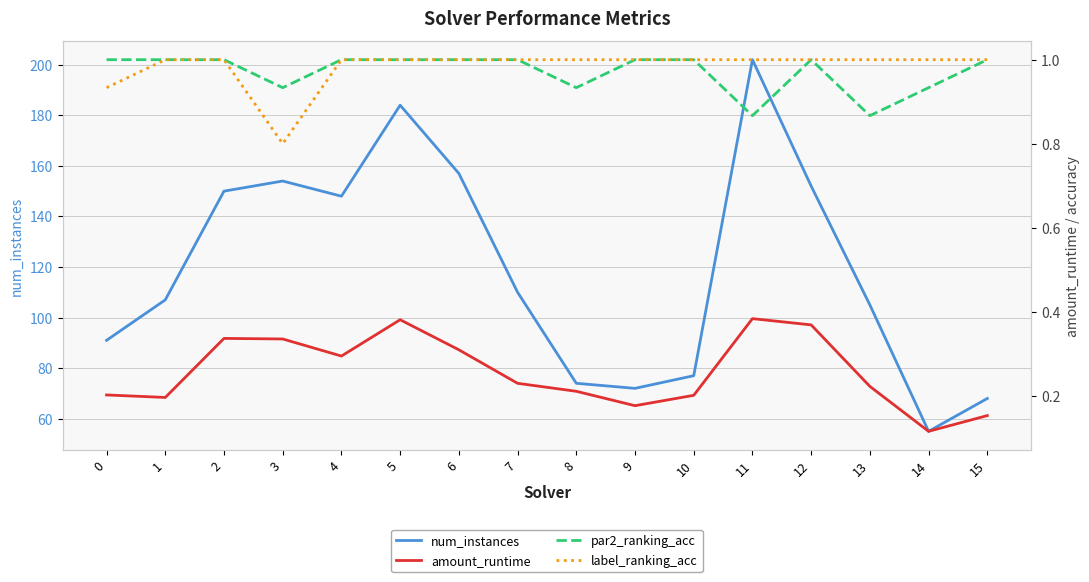

What is the value of the num_instances point at the 2nd from the left?

107.0